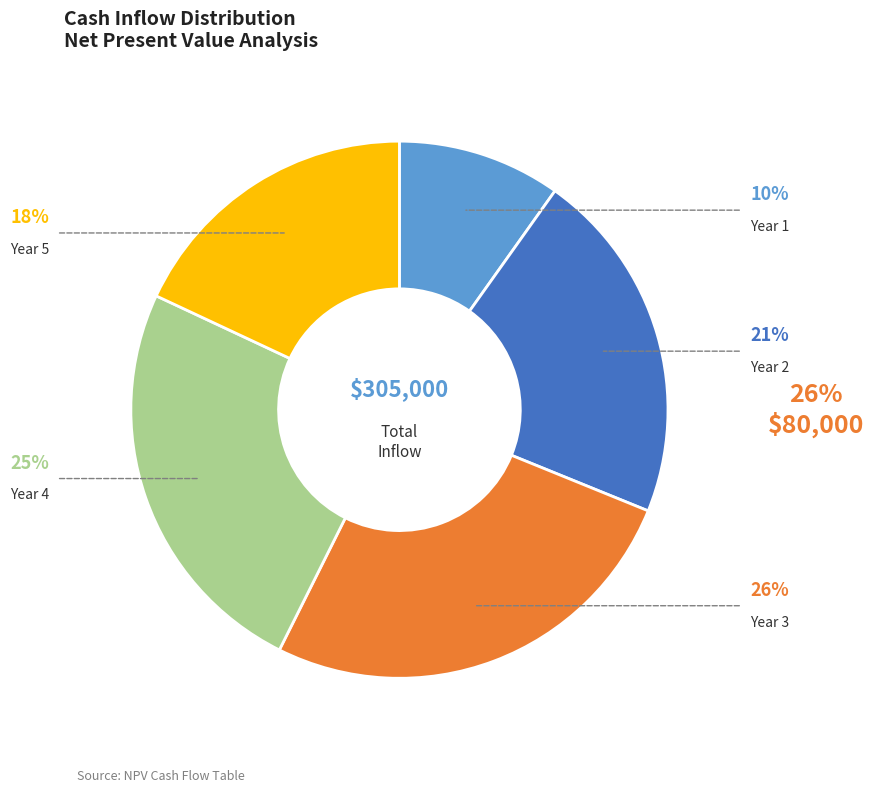

How many slices are in this pie chart?

5